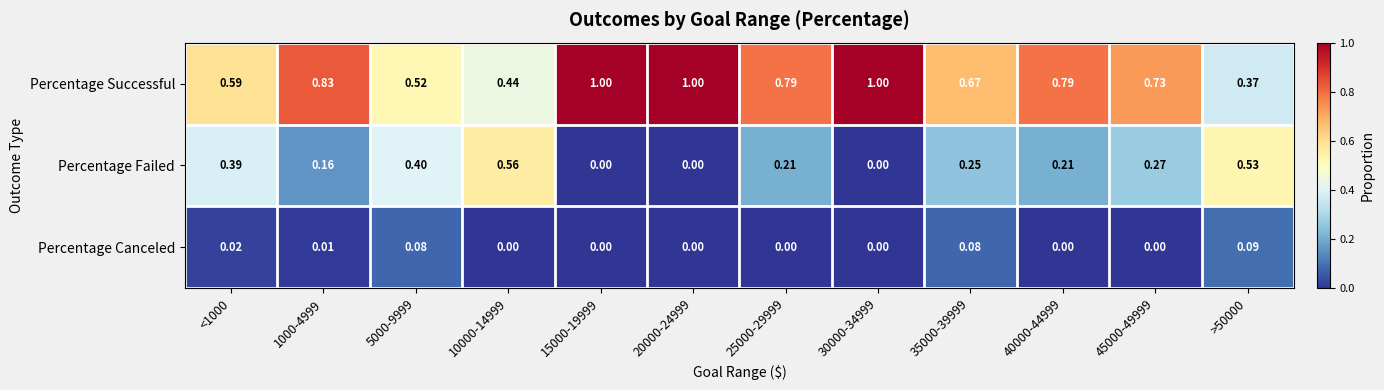

List the series in order of their overall mean, lowest first.

Percentage Canceled, Percentage Failed, Percentage Successful